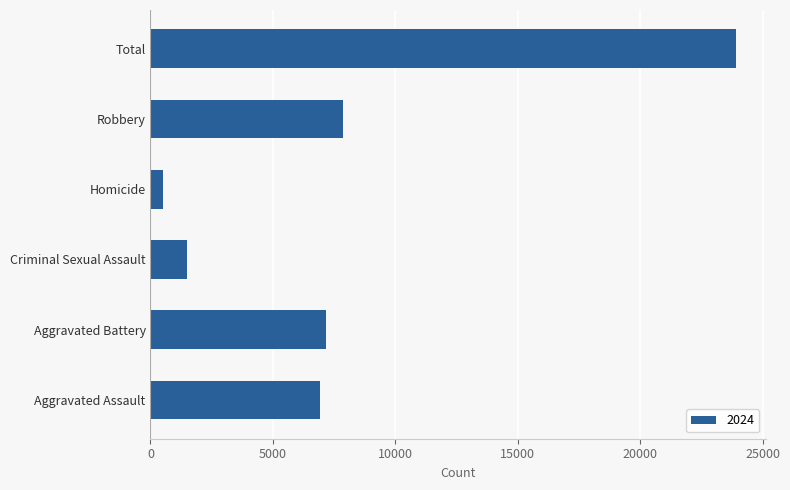

Which category has the lowest value across all series?

Homicide